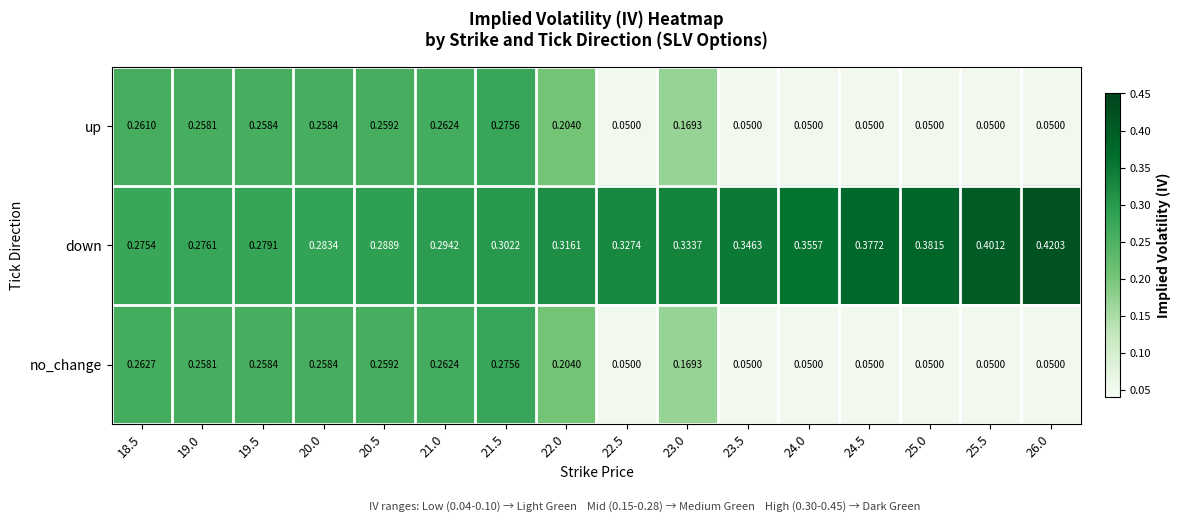

Between 19.0 and 20.5, which series saw the biggest shift?

down